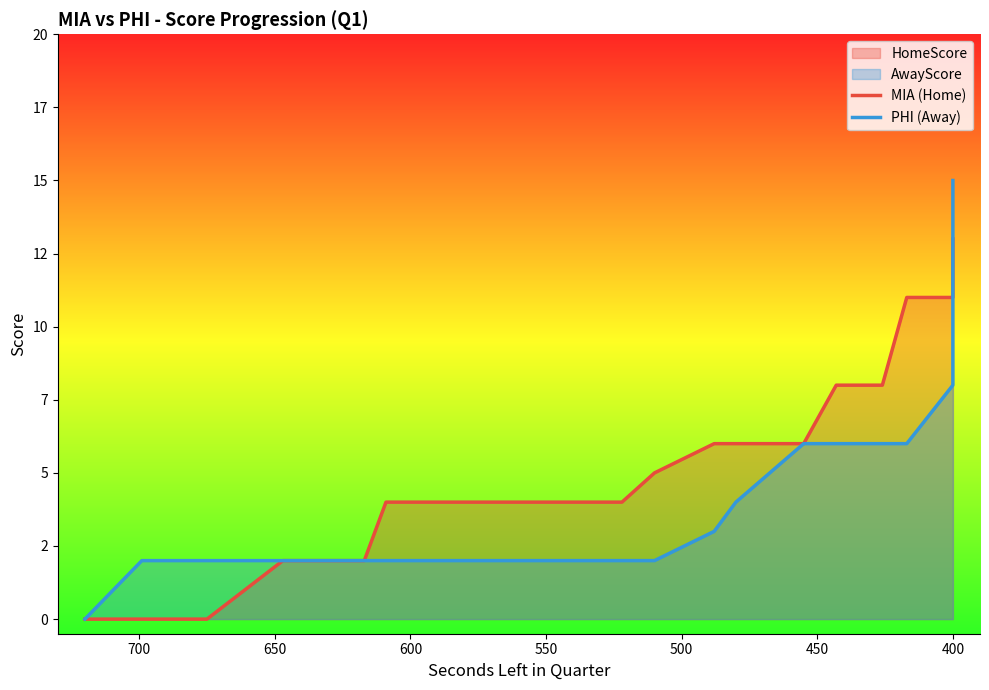

After their last crossing, which series has the higher values: MIA (Home) or PHI (Away)?

PHI (Away)